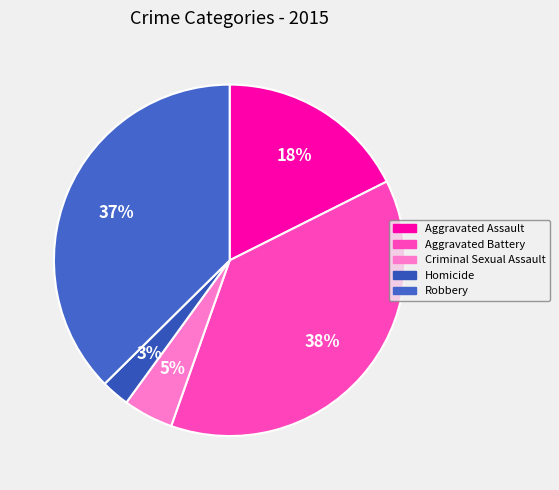

Does any single category account for the majority?

No